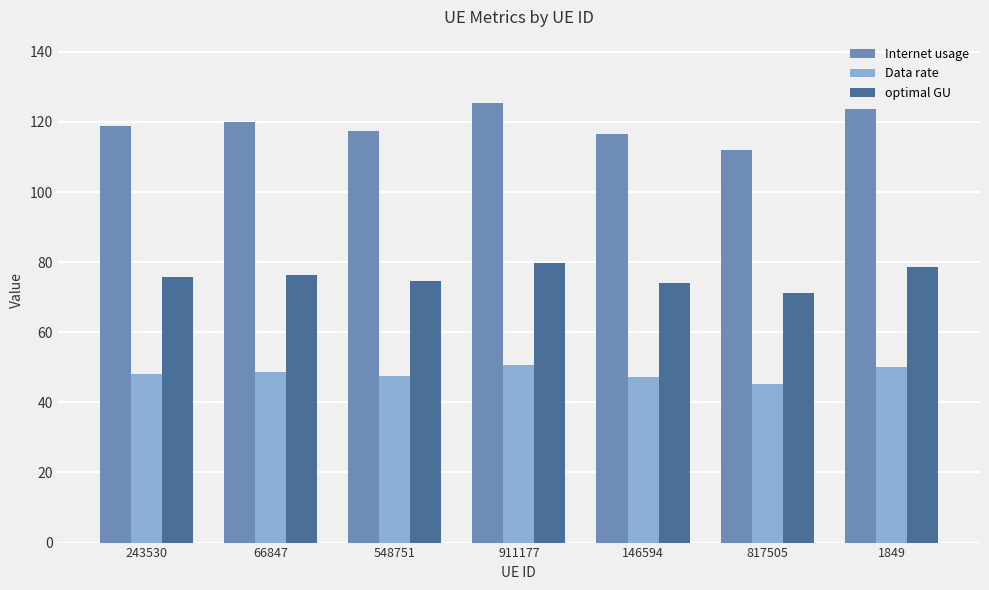

The optimal GU series shows 78.7 at 1849. True or false?

True